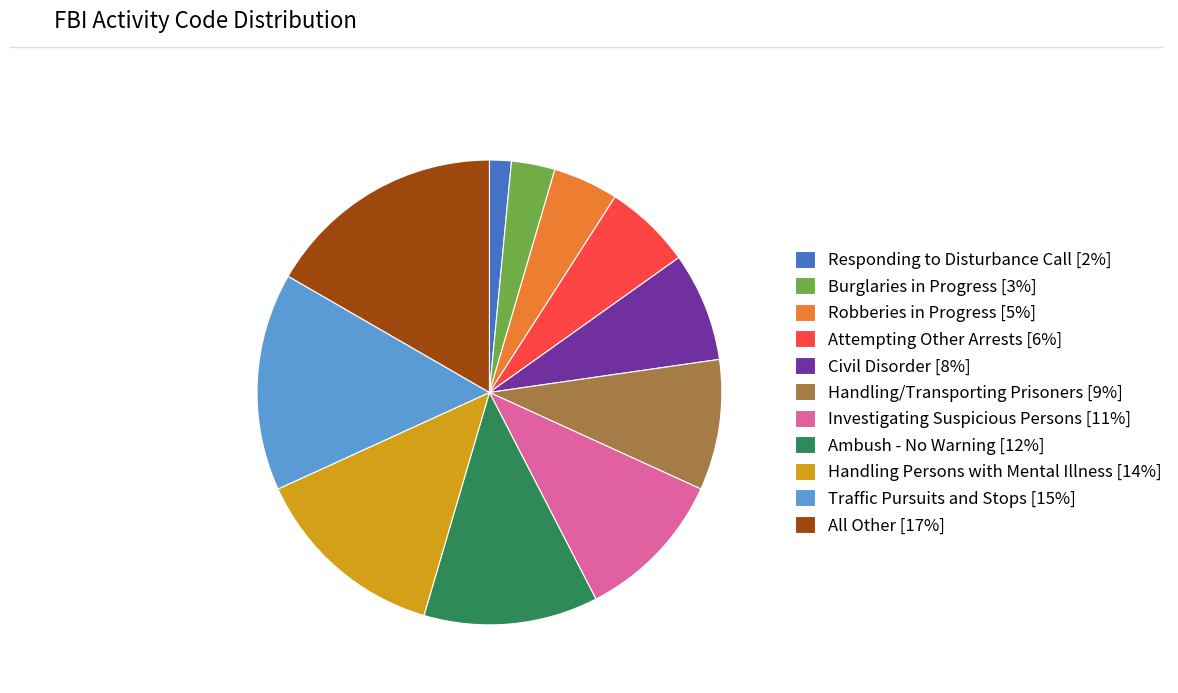

Rank the categories by value from lowest to highest.

Responding to Disturbance Call, Burglaries in Progress, Robberies in Progress, Attempting Other Arrests, Civil Disorder, Handling/Transporting Prisoners, Investigating Suspicious Persons, Ambush - No Warning, Handling Persons with Mental Illness, Traffic Pursuits and Stops, All Other